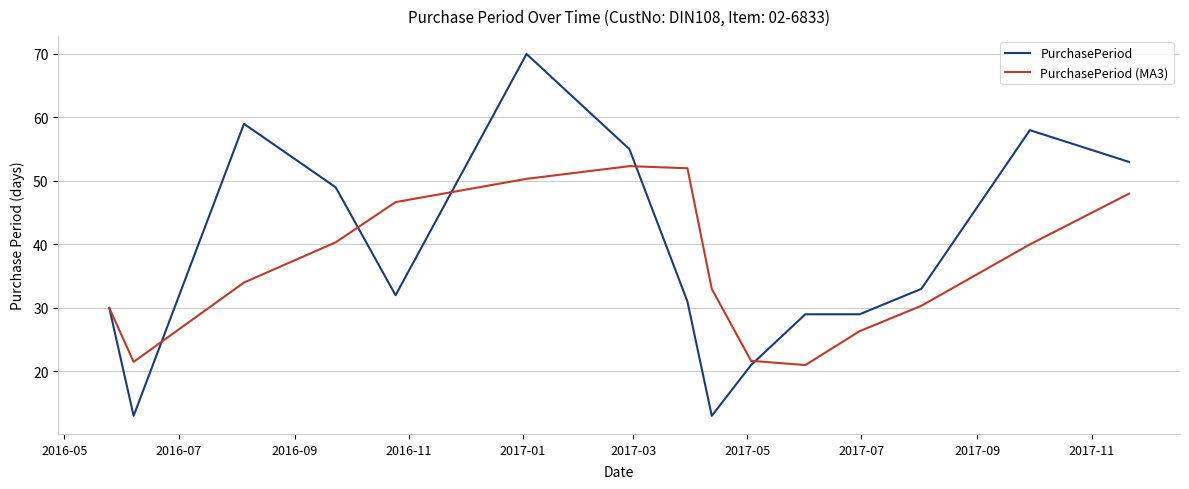

What is the greatest value displayed?

70.0